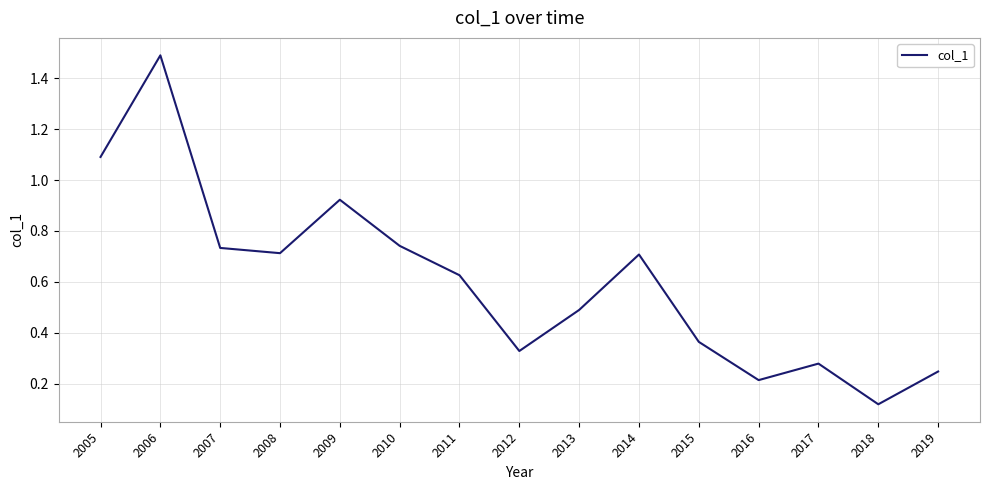

What is the maximum value shown in the chart?

1.5